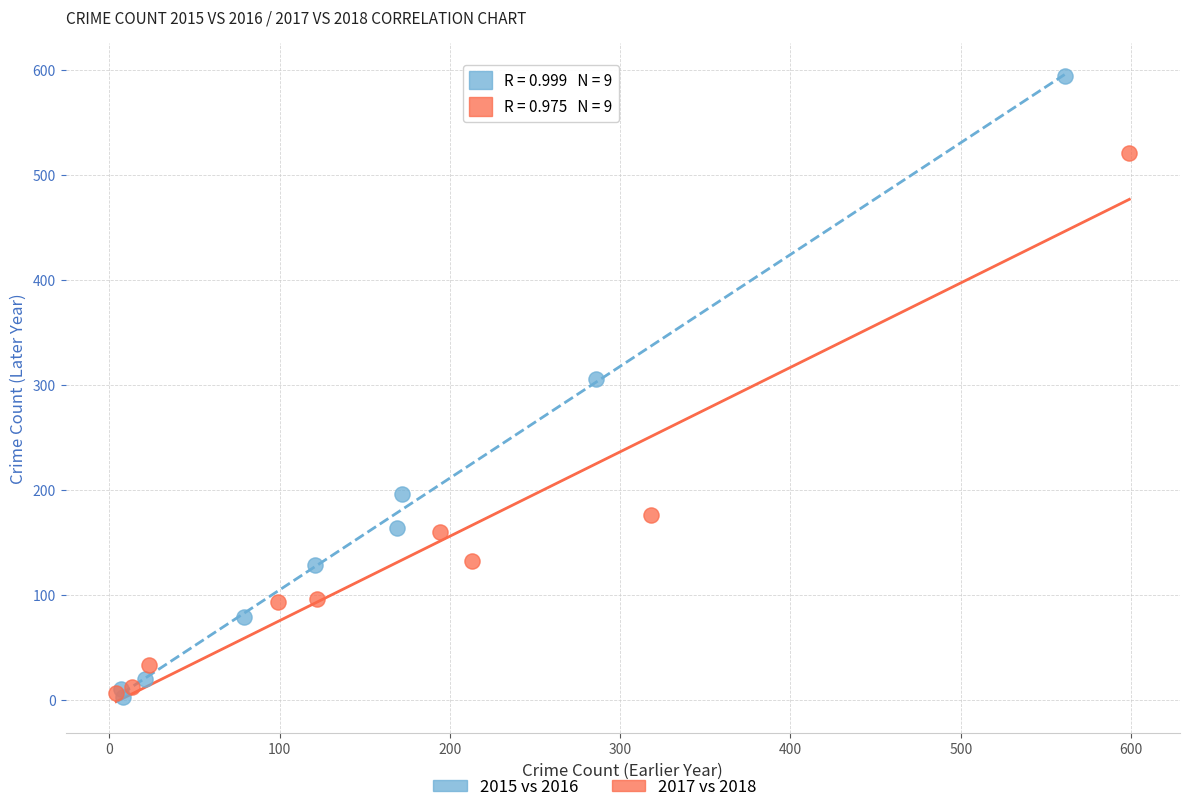

Which series contains the highest Y value?

2015 vs 2016